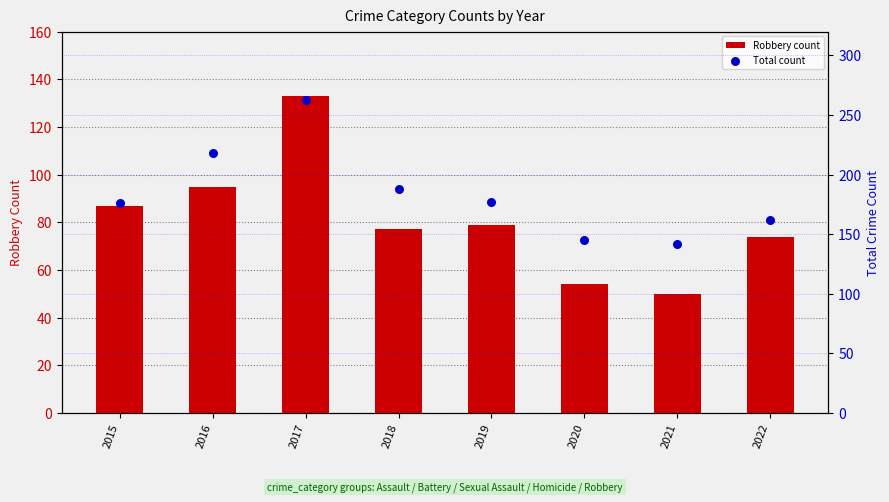

Is the value of Total count at 2022 greater than the value of Robbery count at 2016?

Yes